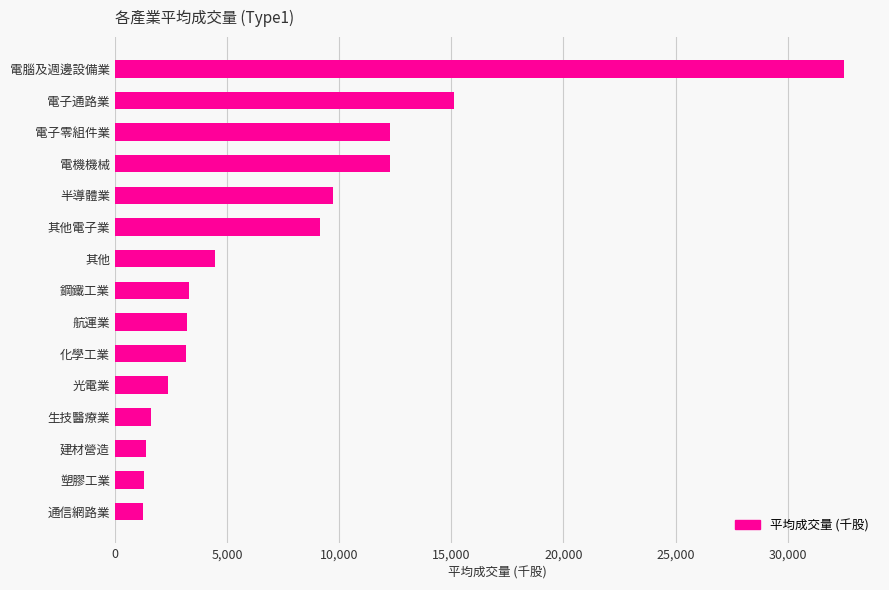

Approximately how many times larger is the value at 電子通路業 compared to 其他?

3.4